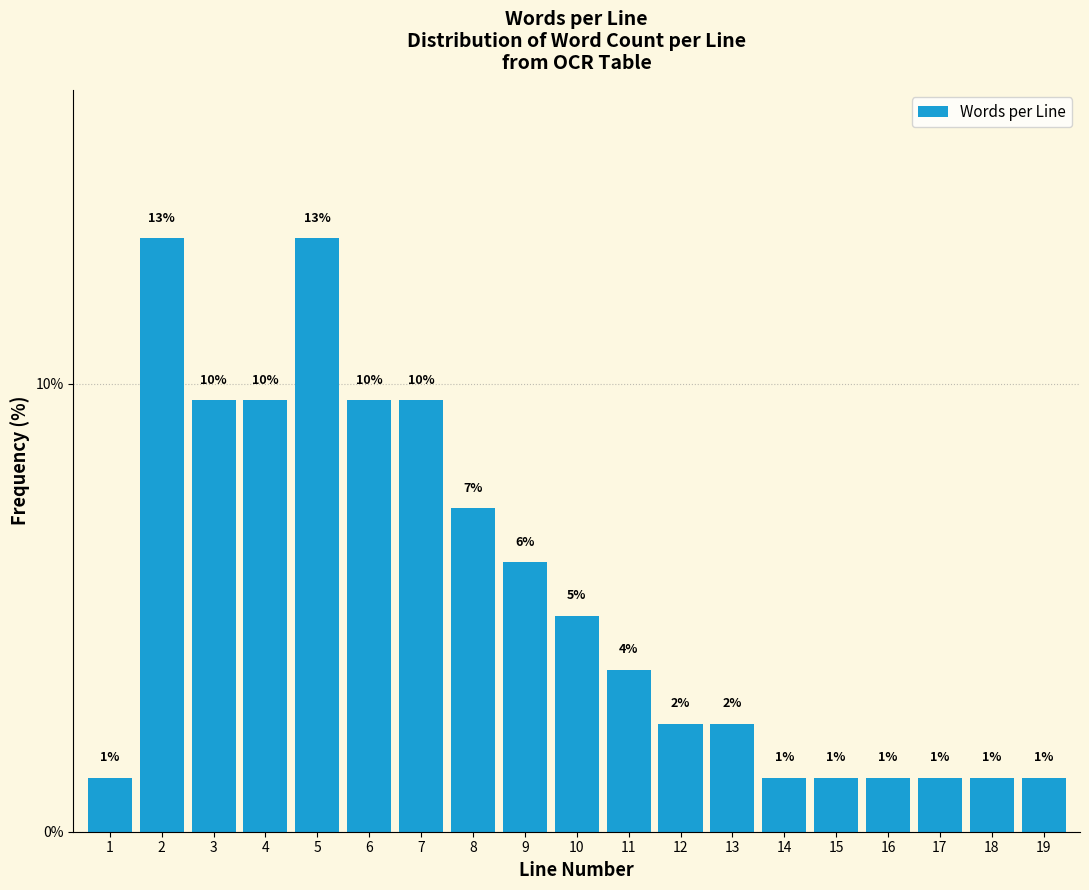

Are the bars horizontal?

No